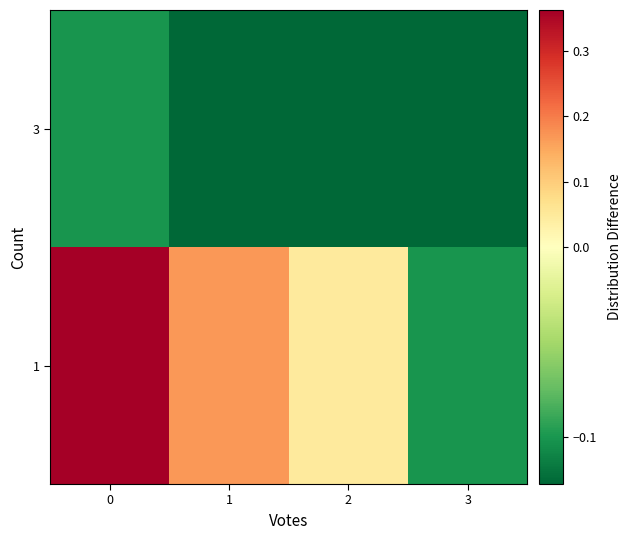

List the series in order of their overall mean, highest first.

1, 3